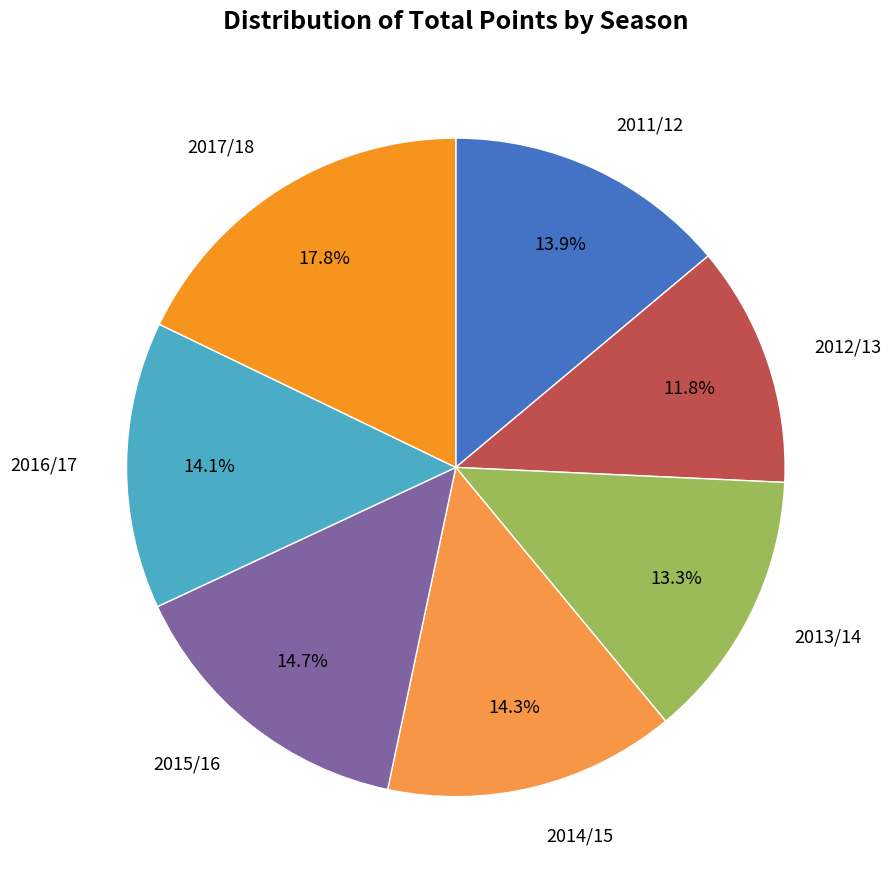

How many segments does this pie chart have?

7